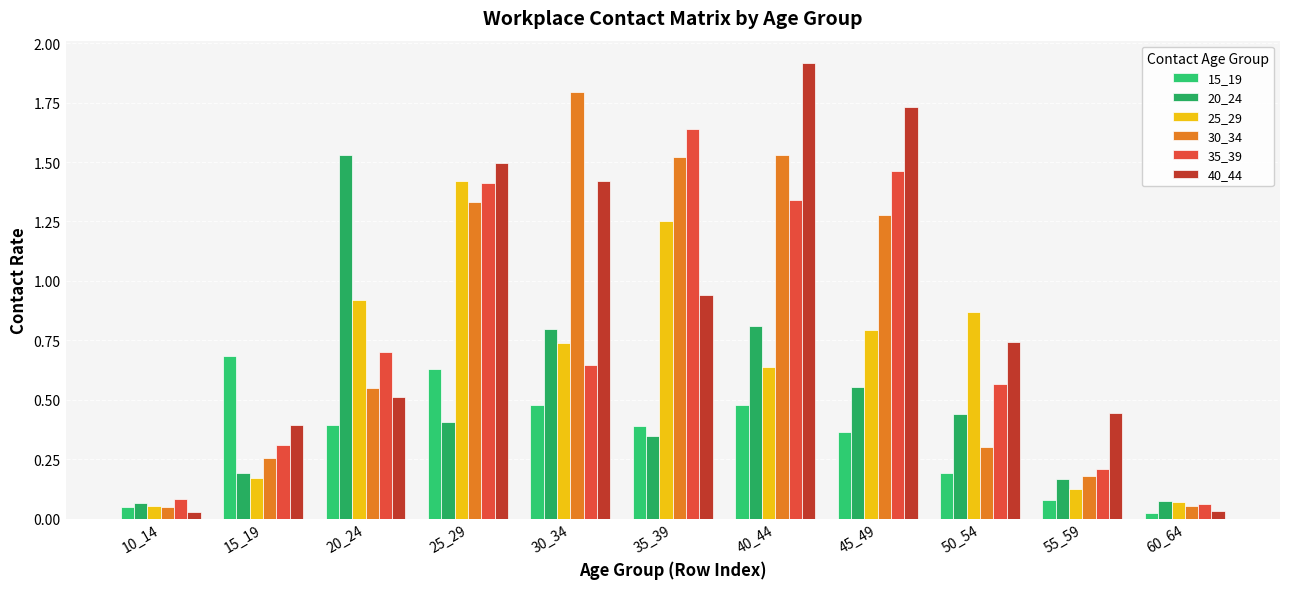

What is the sum of the 20_24 values at 60_64 and 25_29?

0.5